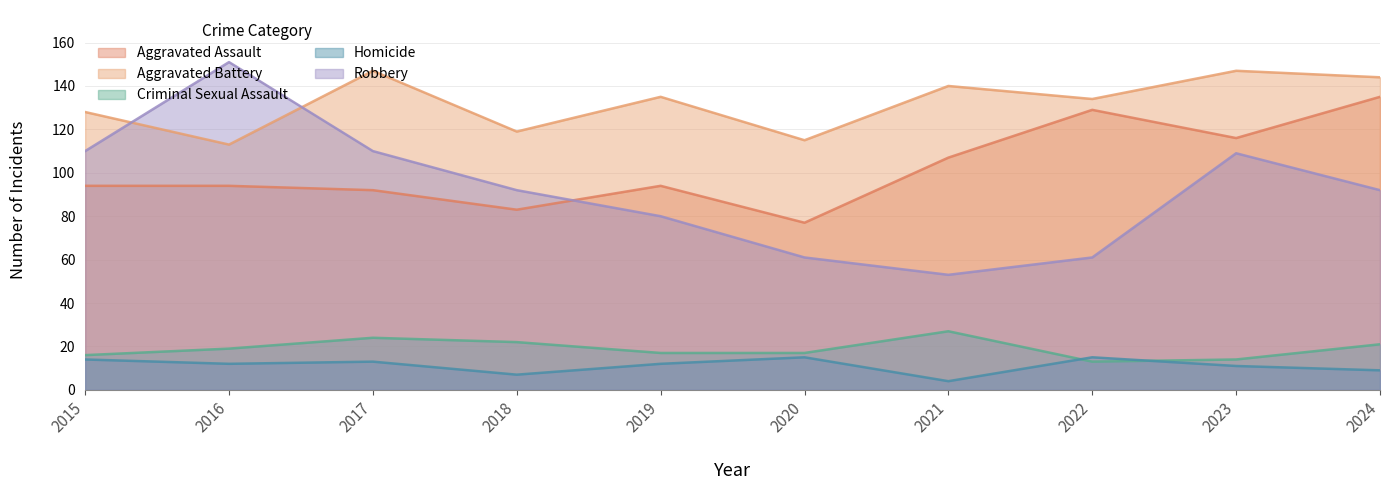

What is the total value across all series at 2015?

362